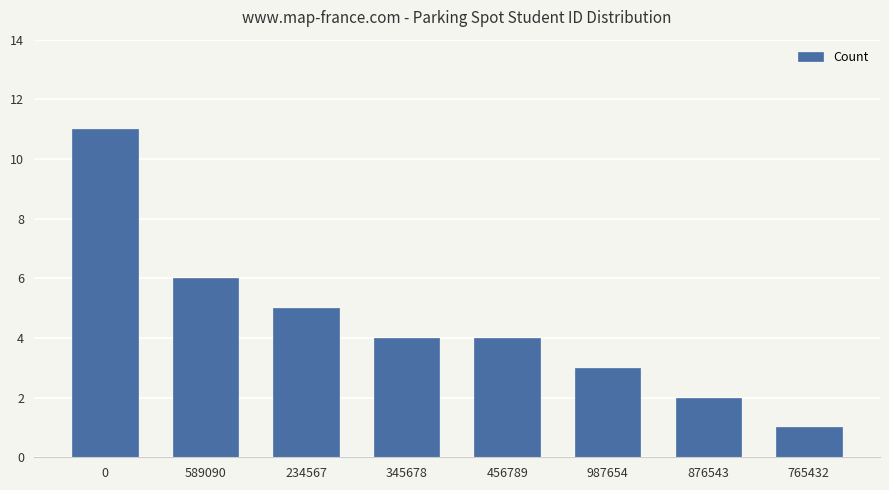

What is the difference between the maximum and minimum values?

10